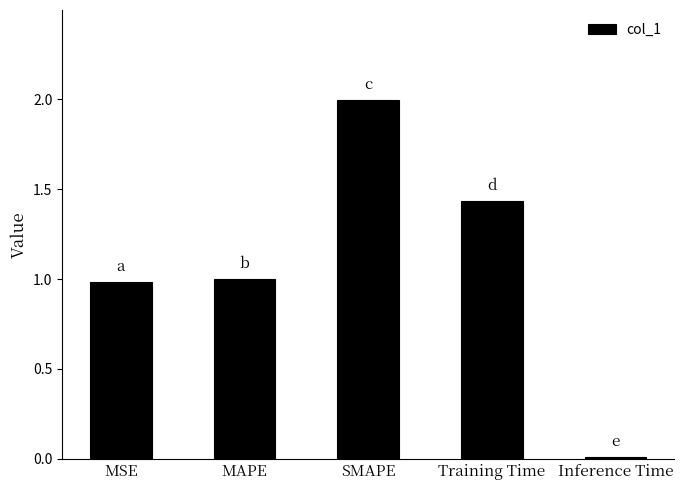

The value at Training Time is 0.9. True or false?

False